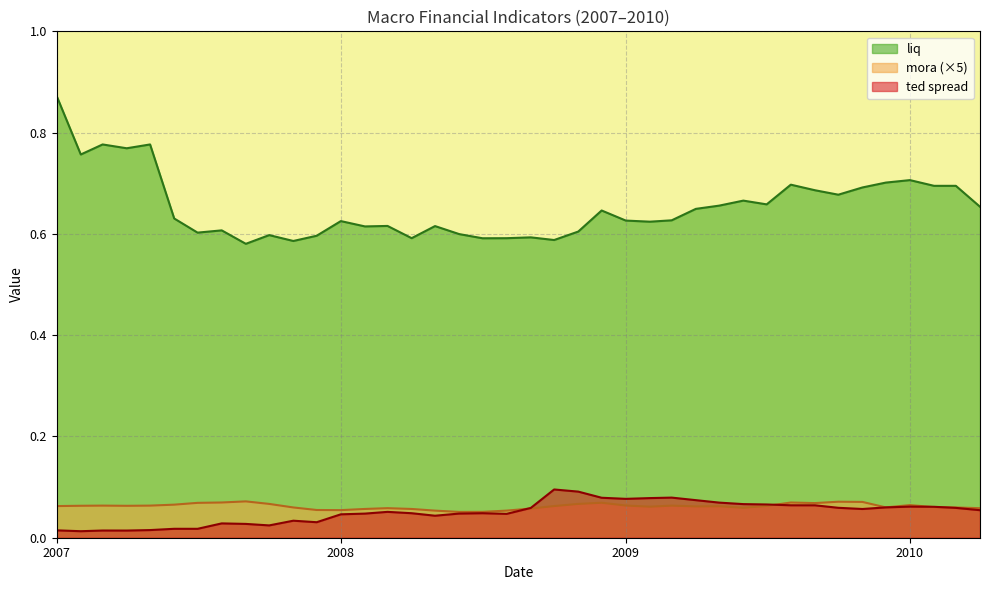

At which category is the sum across all series the highest?

2007